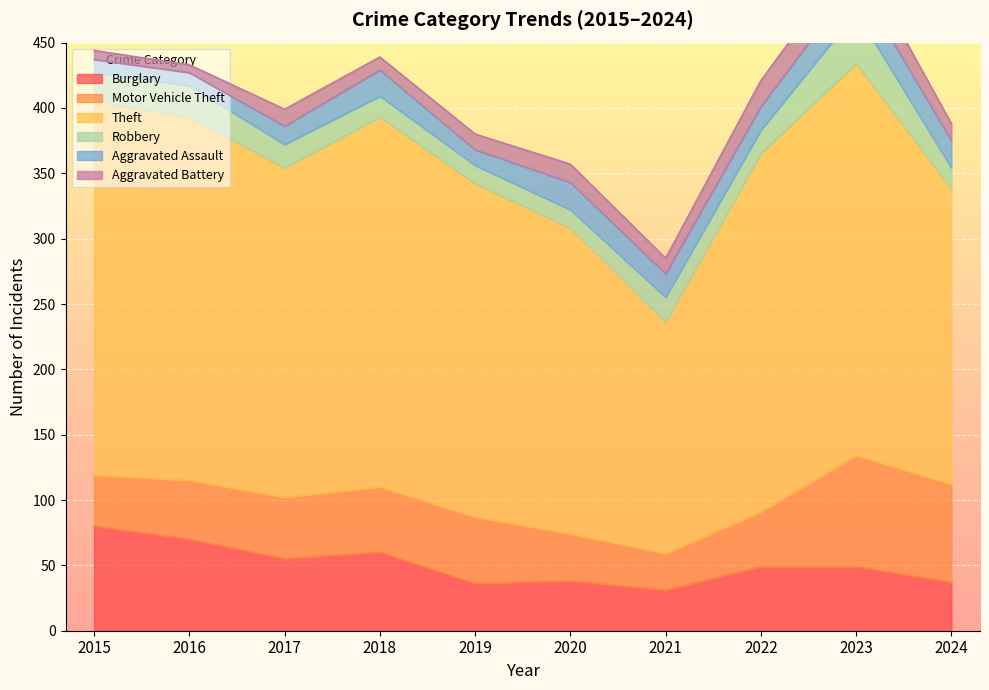

What is the lowest value of the Burglary series?

31